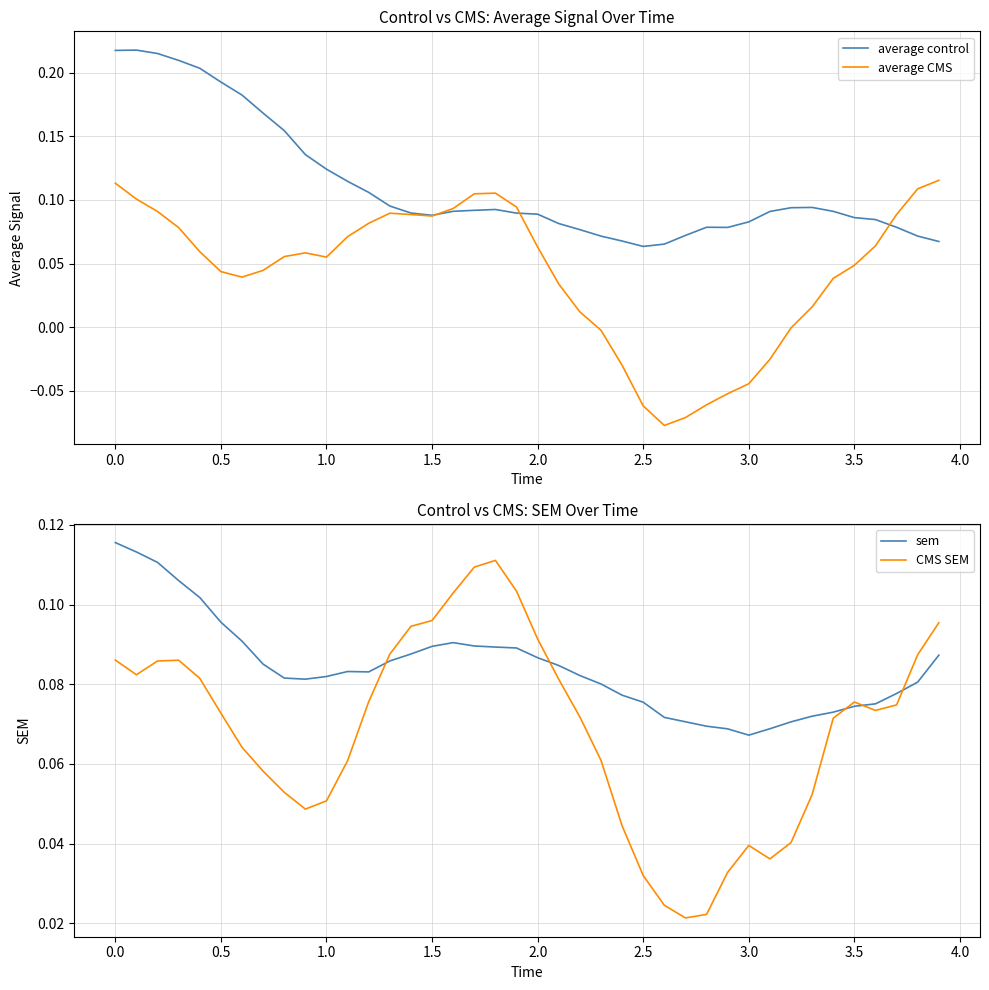

What is the minimum value shown in the chart?

-0.1